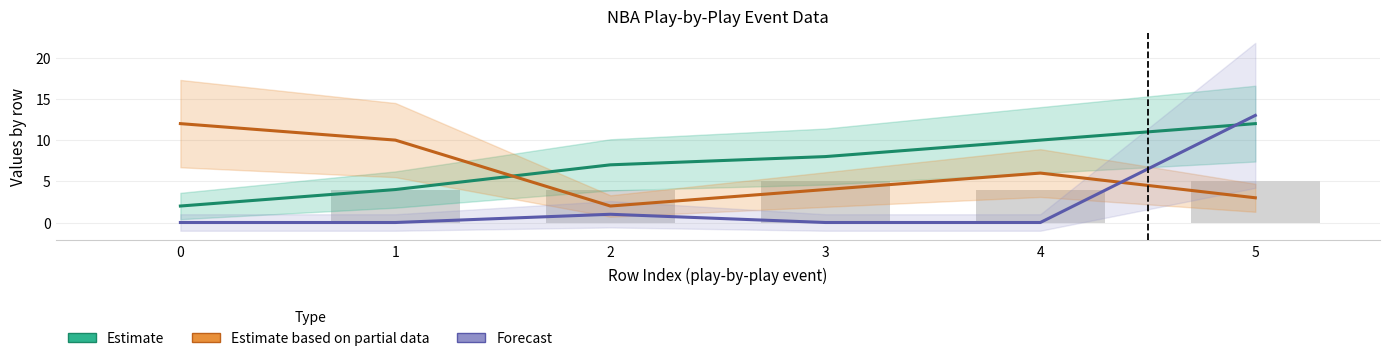

Where is Estimate nearest to the value 7?

2